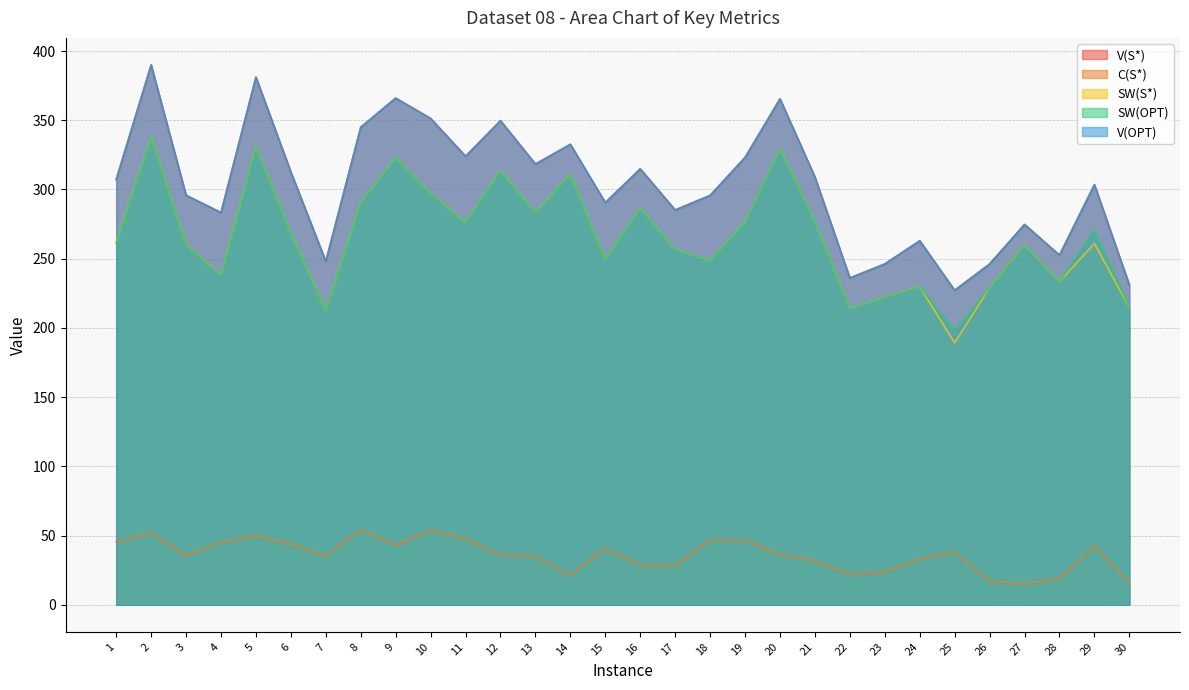

What is the value of the V(S*) point at the 7th from the left?

248.1